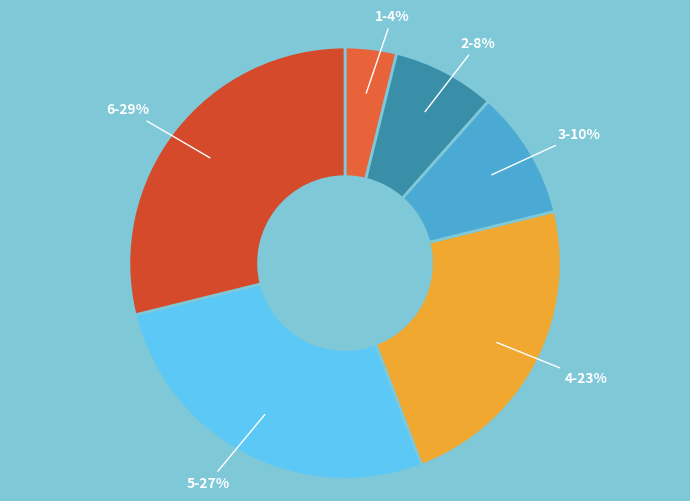

Approximately how many times larger is the value at 2-8% compared to 4-23%?

0.3